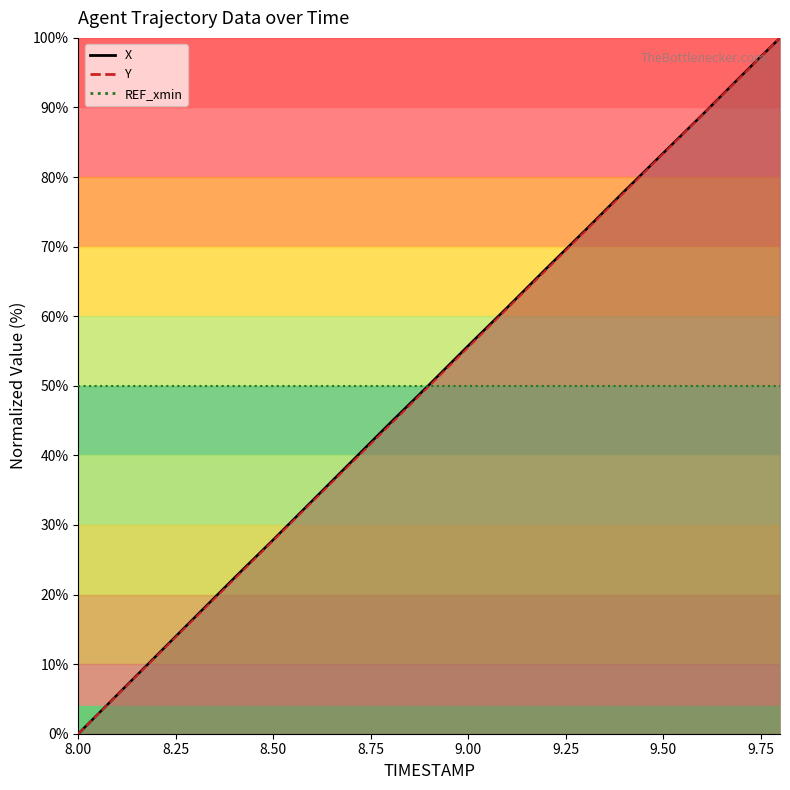

Which series has the widest spread of values?

X